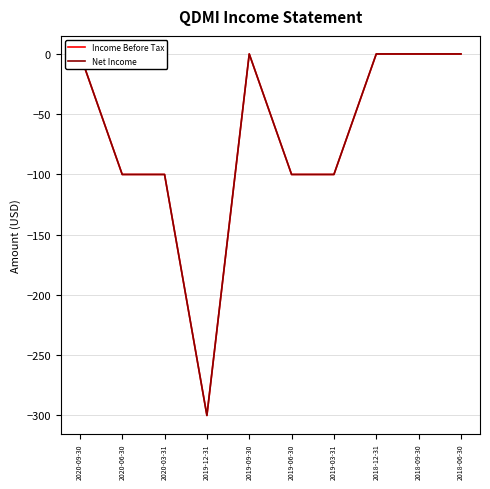

Does the chart have visible grid lines?

Yes